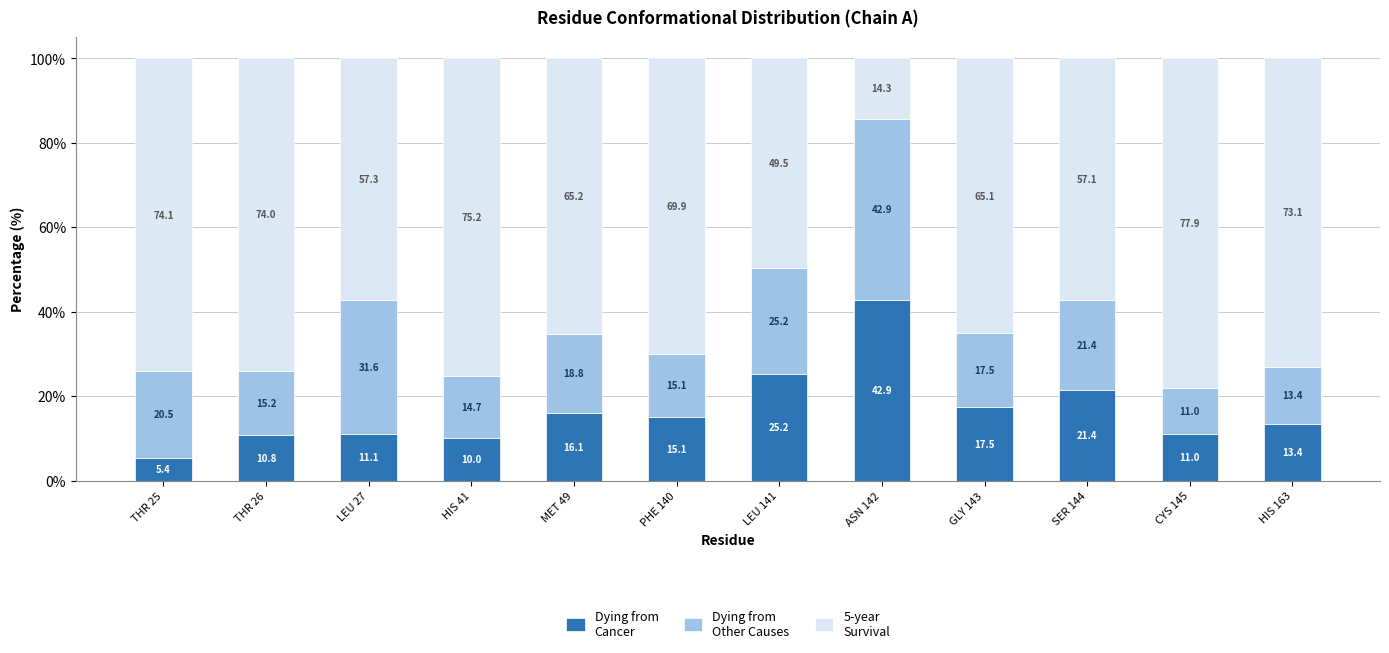

What is the total value across all series at LEU 27?

100.0